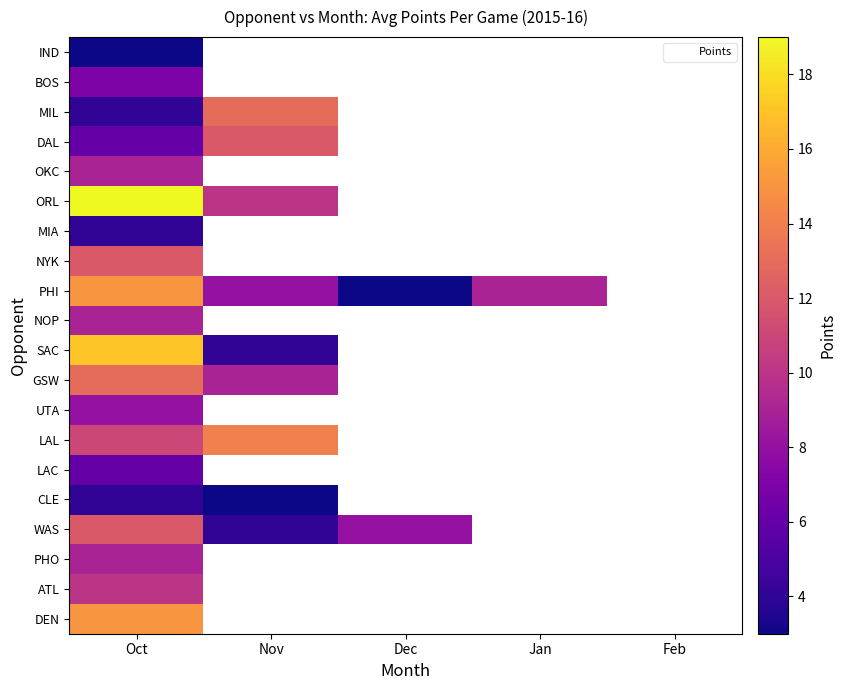

Between Feb and Nov, which is larger?

Nov